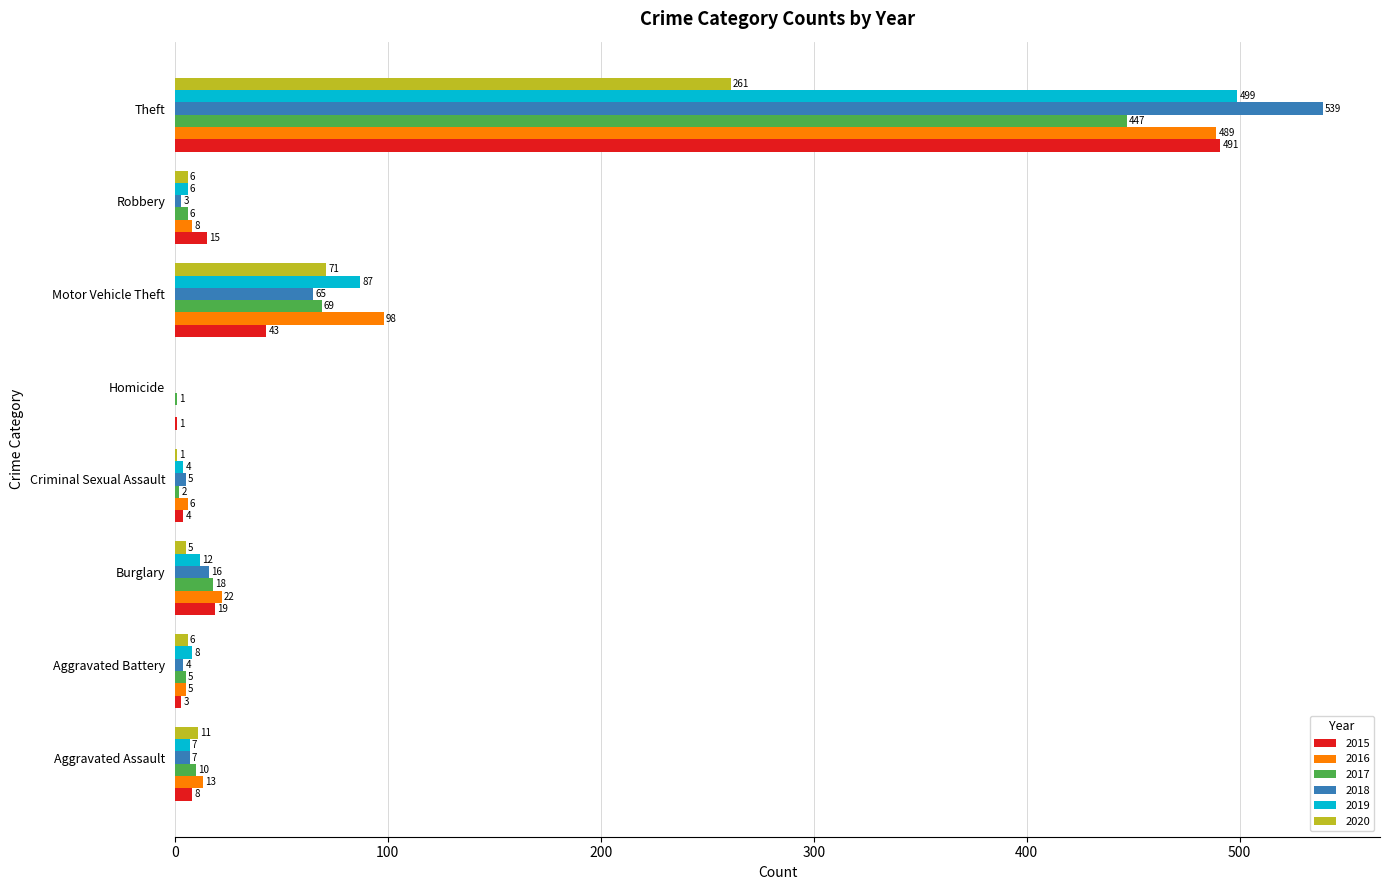

What is the sum of all 2018 values?

639